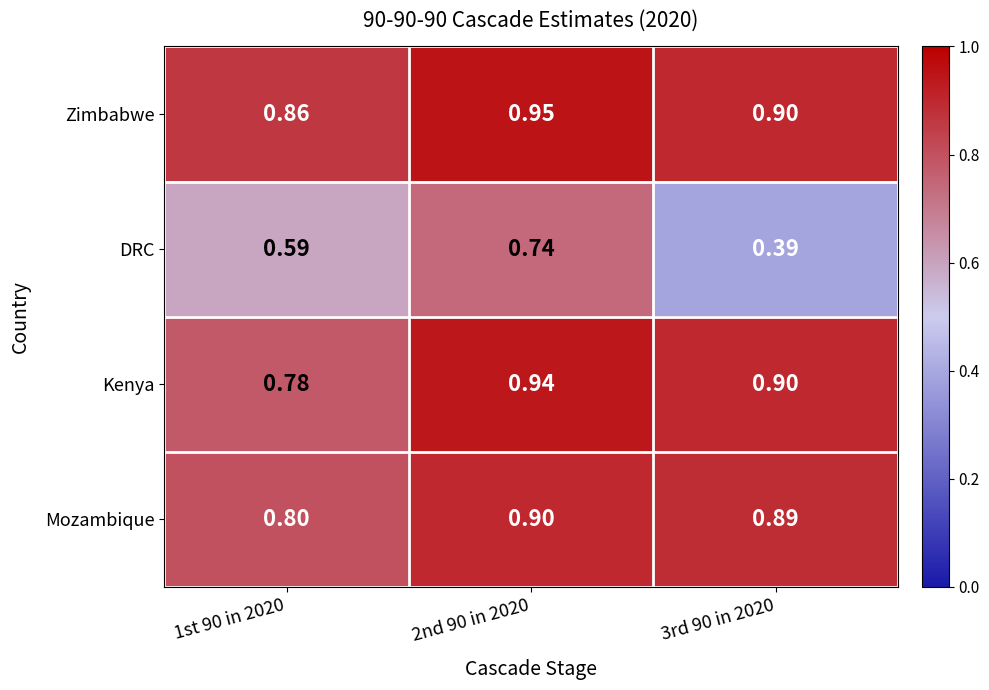

Which series changed the most between 1st 90 in 2020 and 2nd 90 in 2020?

Kenya